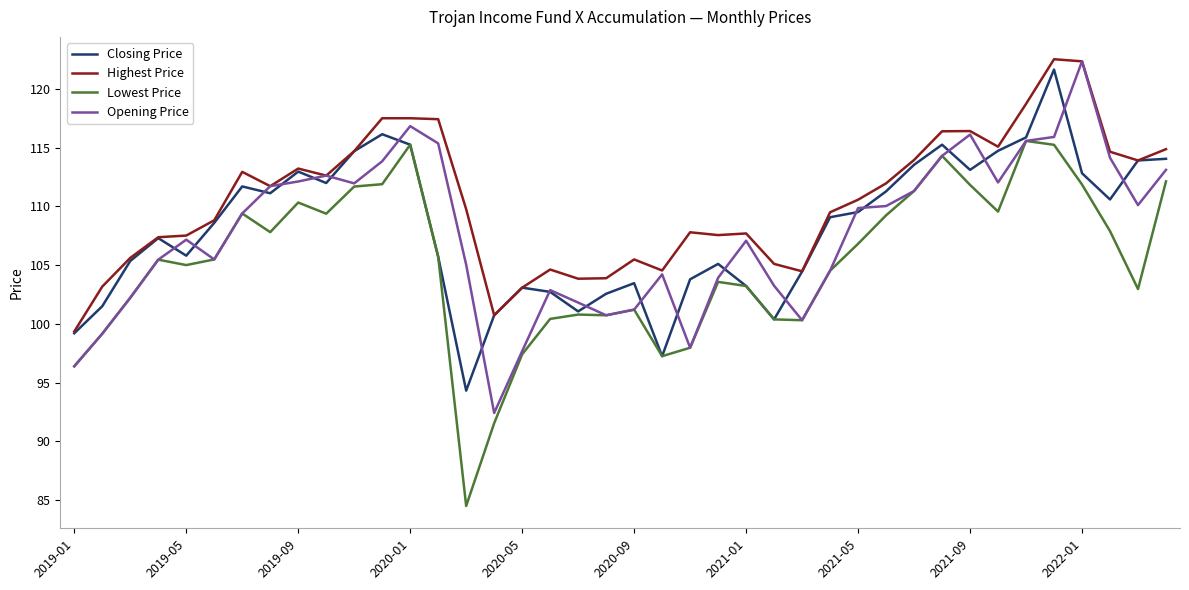

Which series has the largest total across all categories?

Highest Price